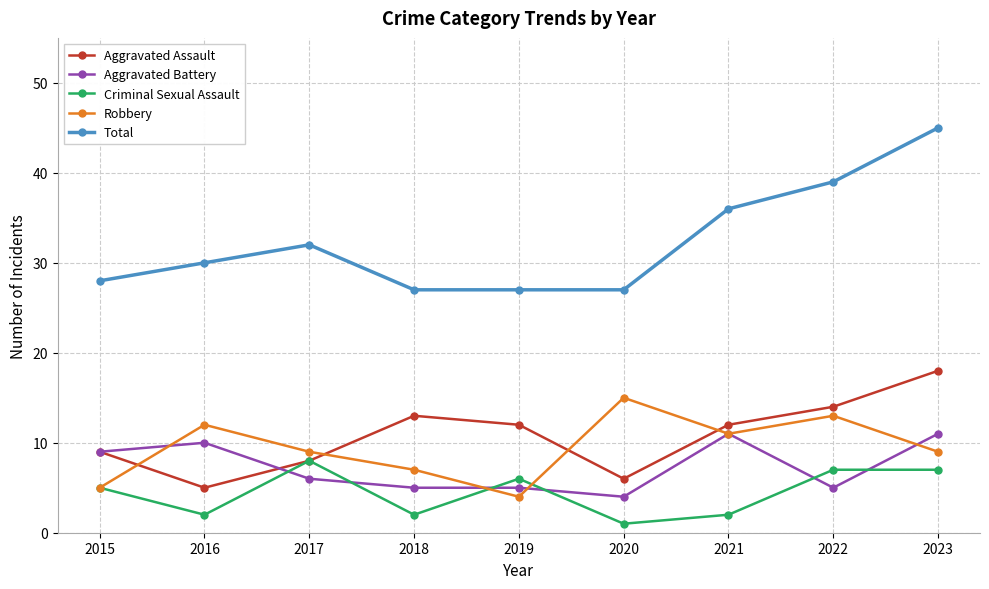

Reading left to right, transcribe all the data shown in this chart.

Aggravated Assault: 9	5	8	13	12	6	12	14	18
Aggravated Battery: 9	10	6	5	5	4	11	5	11
Criminal Sexual Assault: 5	2	8	2	6	1	2	7	7
Robbery: 5	12	9	7	4	15	11	13	9
Total: 28	30	32	27	27	27	36	39	45